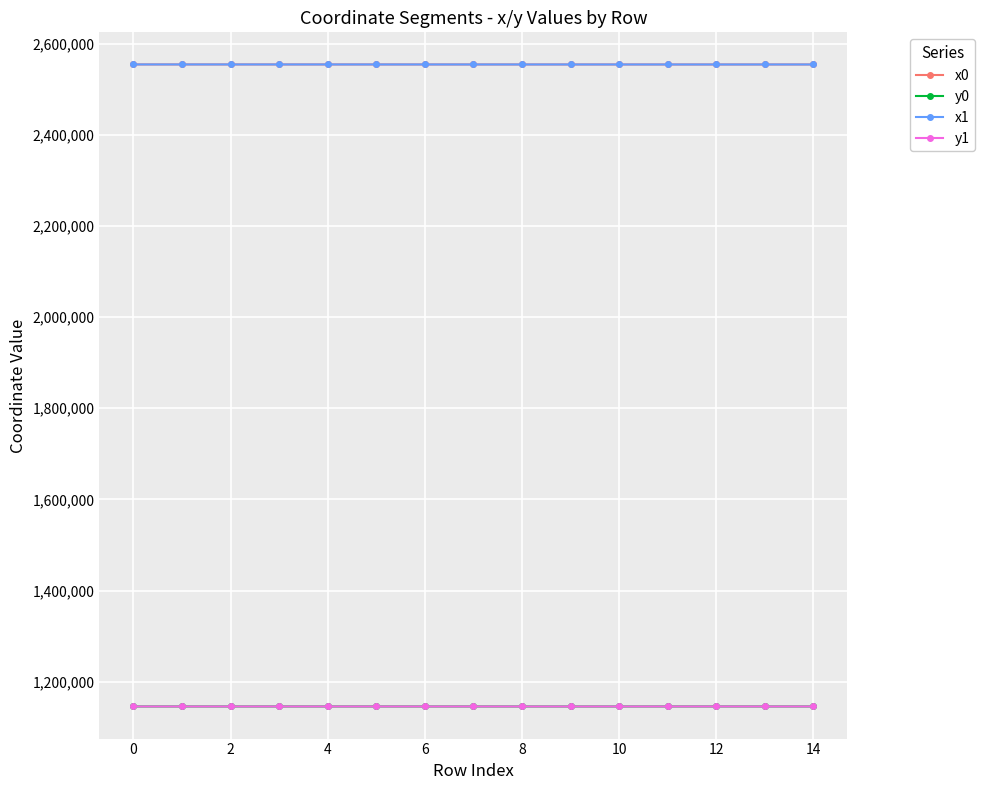

How many data points in x1 are less than 2554240?

7